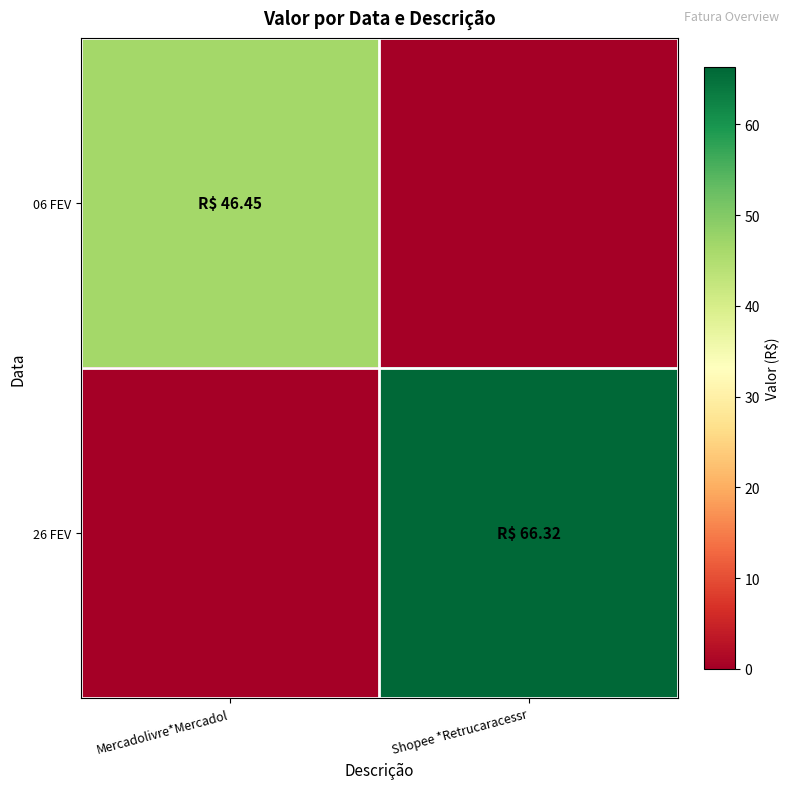

Which series changed the most between Mercadolivre*Mercadol and Shopee *Retrucaracessr?

26 FEV